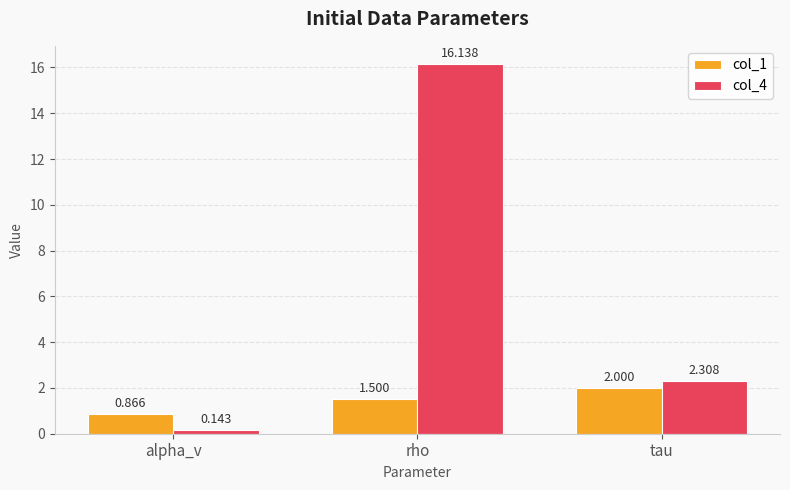

Where does the col_1 series first go above 1?

rho